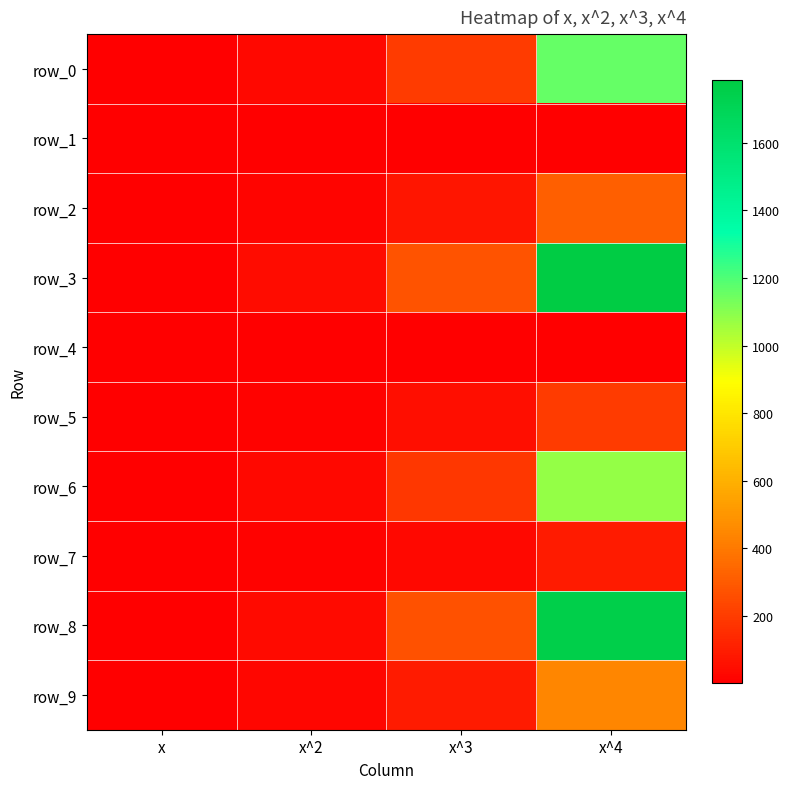

The row_2 series shows 3.8 at x^2. True or false?

False